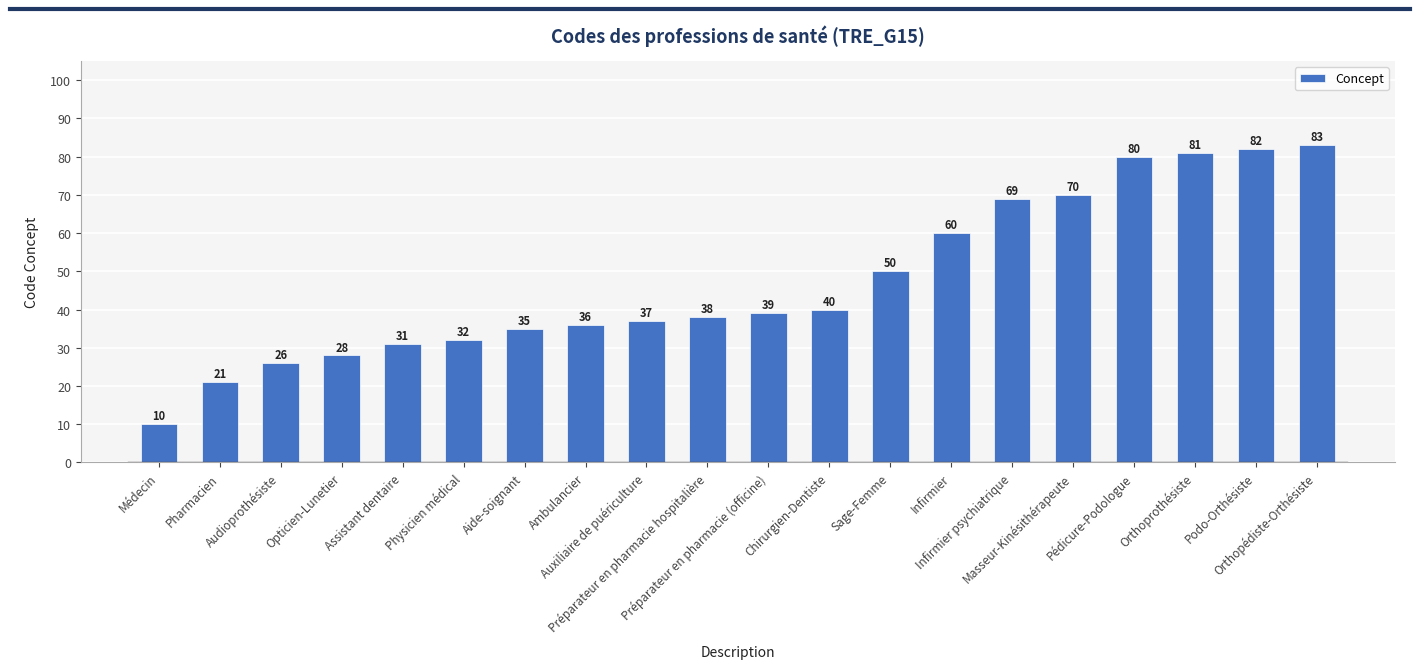

What is the maximum value shown in the chart?

83